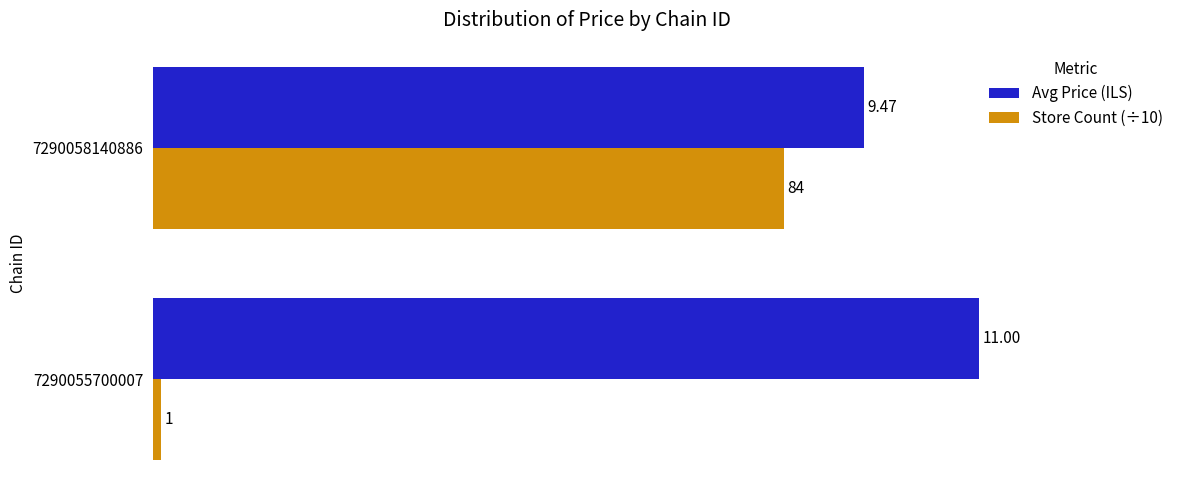

Which series has the largest total across all categories?

Avg Price (ILS)